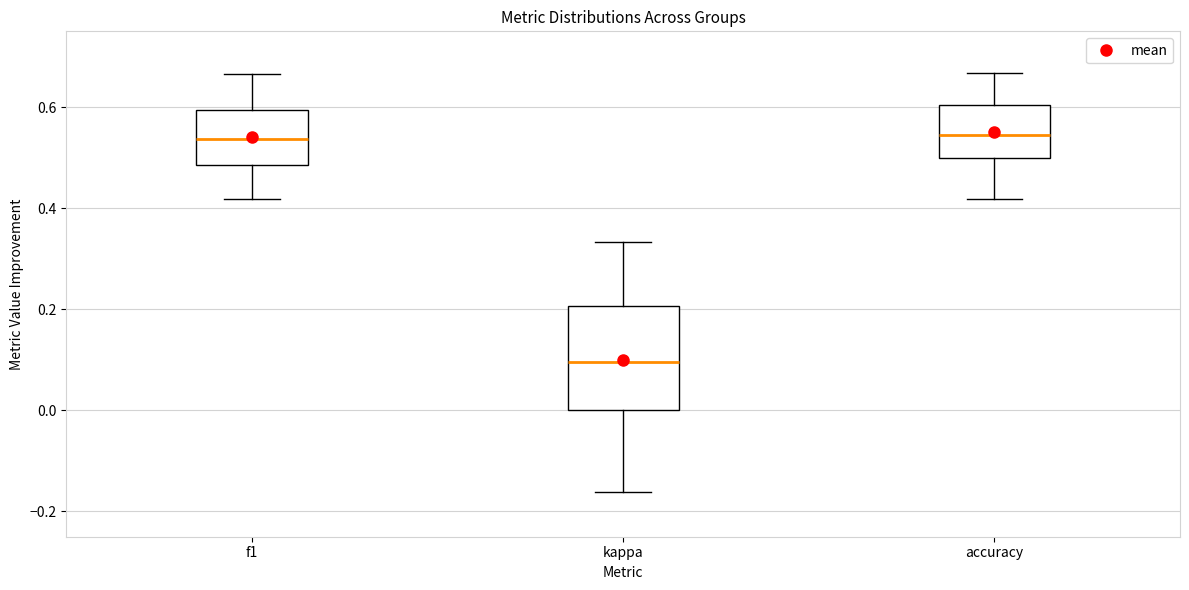

Reading left to right, transcribe this box plot: for each box, give where its median line is, the range the box spans, and where its two whiskers end, as read against the y-axis. The values are not printed on the chart, so give them approximately, as read against the axis.

f1: median 0.54, box 0.48 to 0.60, whiskers 0.42 to 0.66
kappa: median 0.10, box 0.00 to 0.20, whiskers -0.16 to 0.34
accuracy: median 0.54, box 0.50 to 0.60, whiskers 0.42 to 0.66